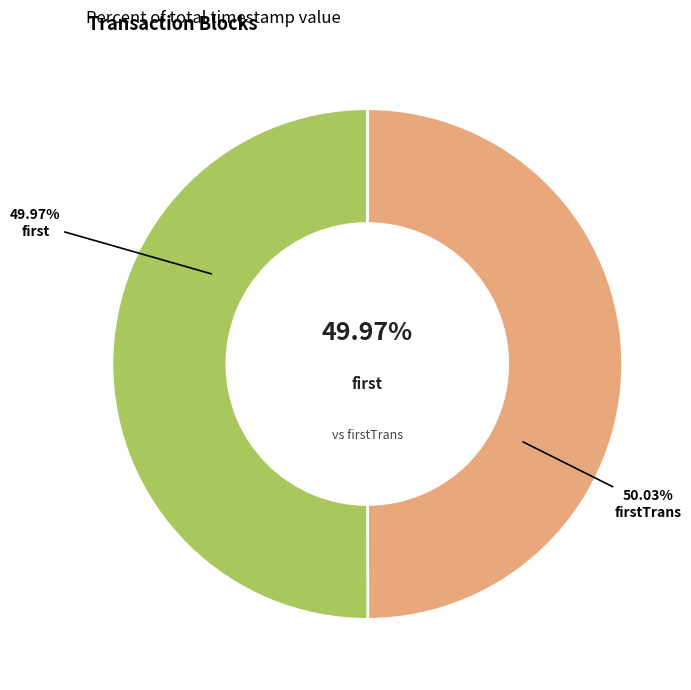

What portion of the pie excludes firstTrans?

50.0%